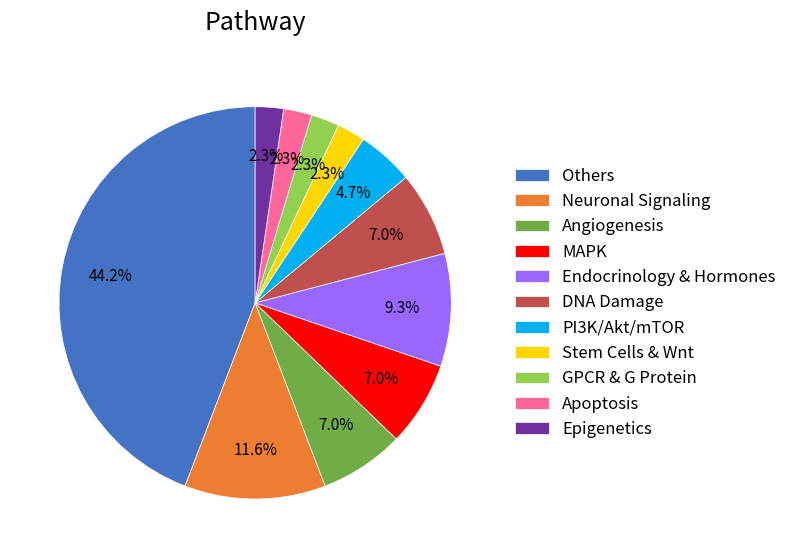

The Neuronal Signaling slice represents 12% of the pie. True or false?

True